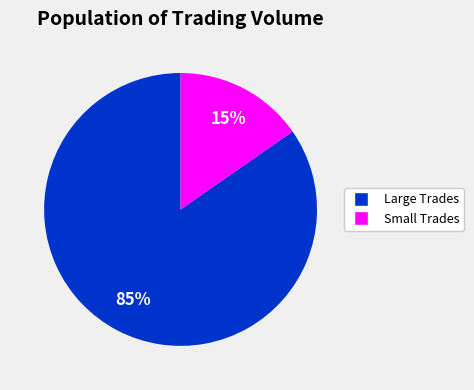

Count the number of slices in the pie.

2